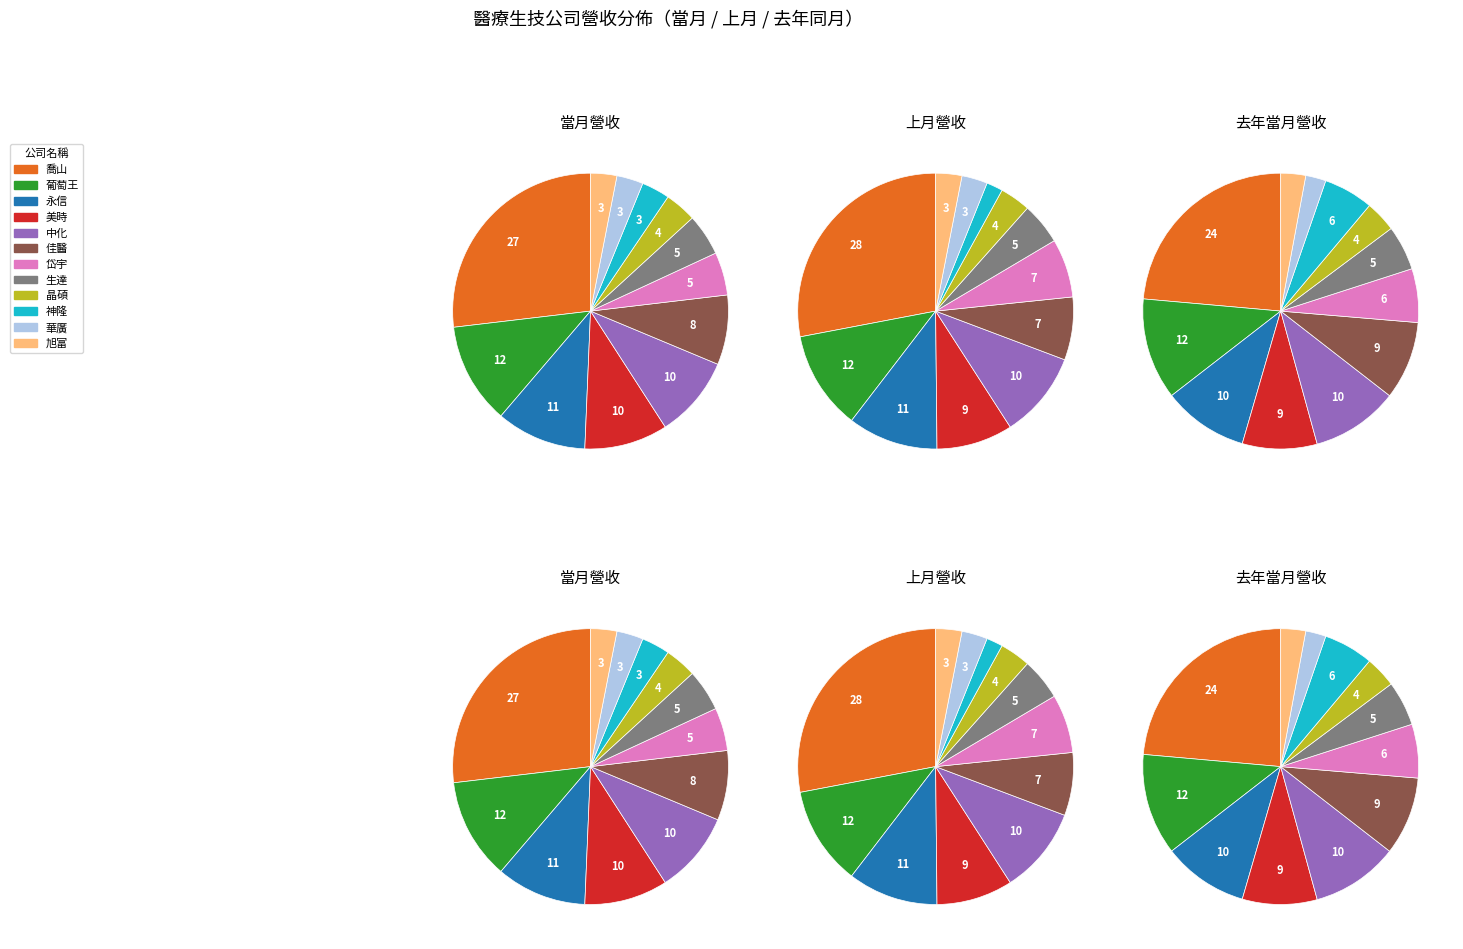

Combined, do 旭富 and 永信 account for over 50%?

No